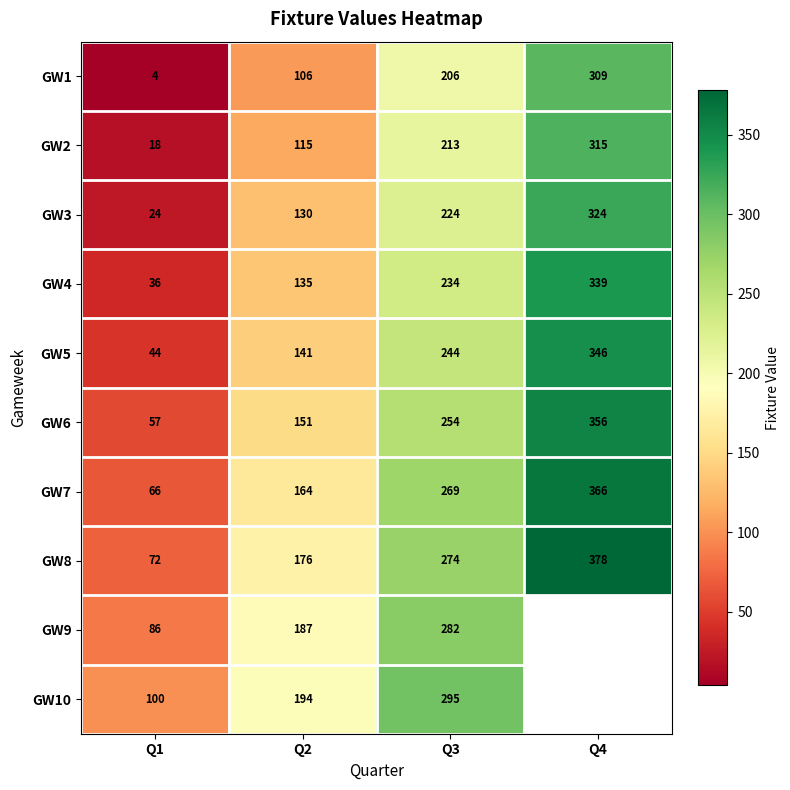

What is the difference between the GW3 values at Q2 and Q4?

194